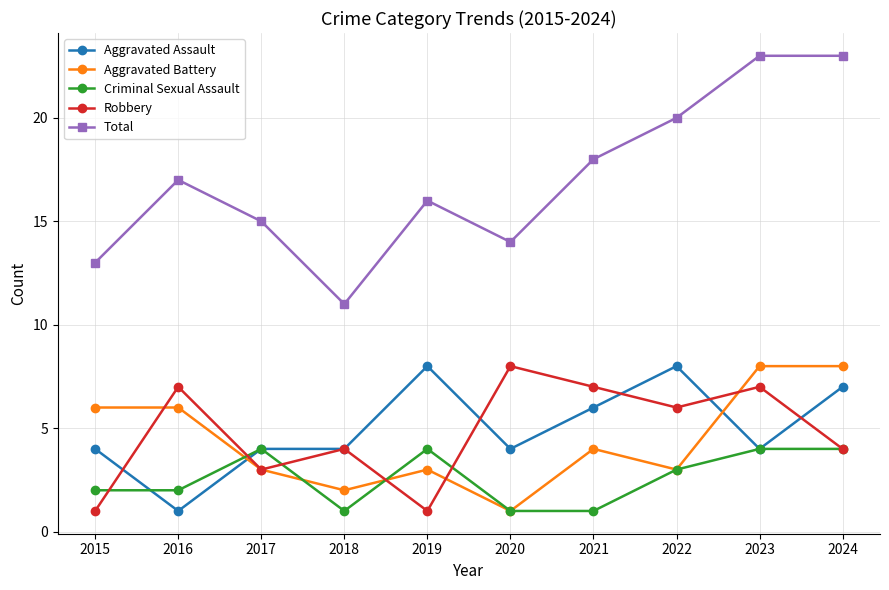

True or false: Robbery and Total cross at least once.

False